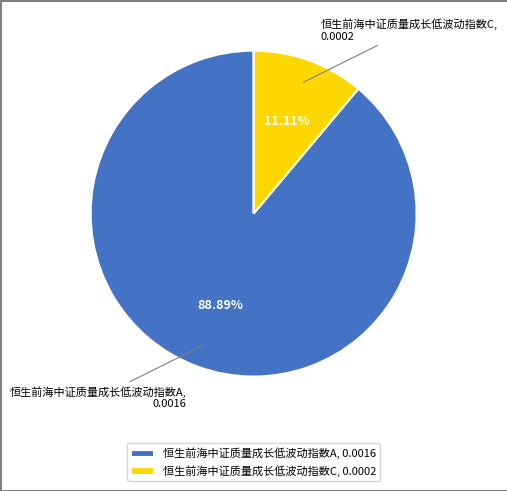

What percentage is NOT represented by 恒生前海中证质量成长低波动指数C?

88.9%